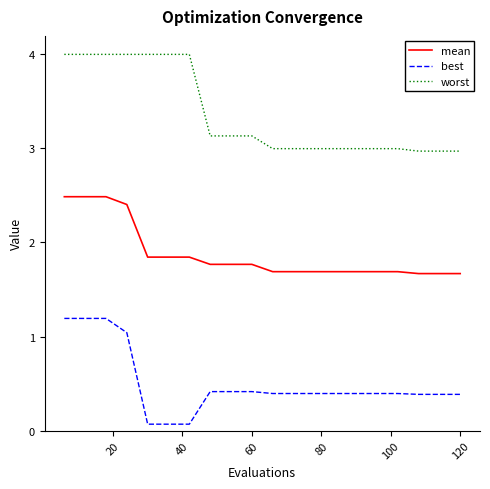

List the series in order of their overall mean, lowest first.

best, mean, worst